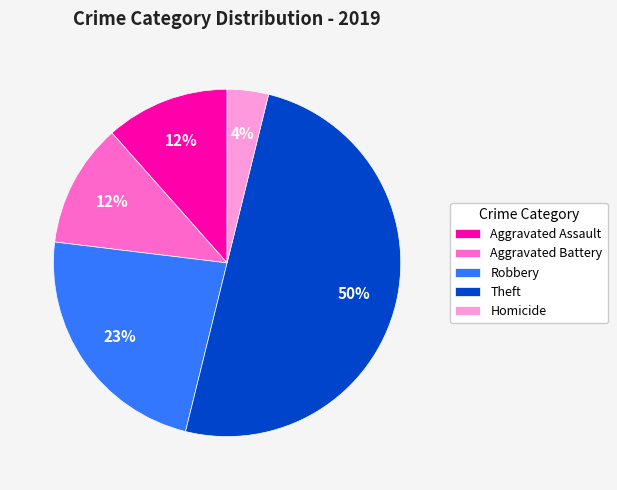

Is it true that Aggravated Battery is 12% of the pie?

True